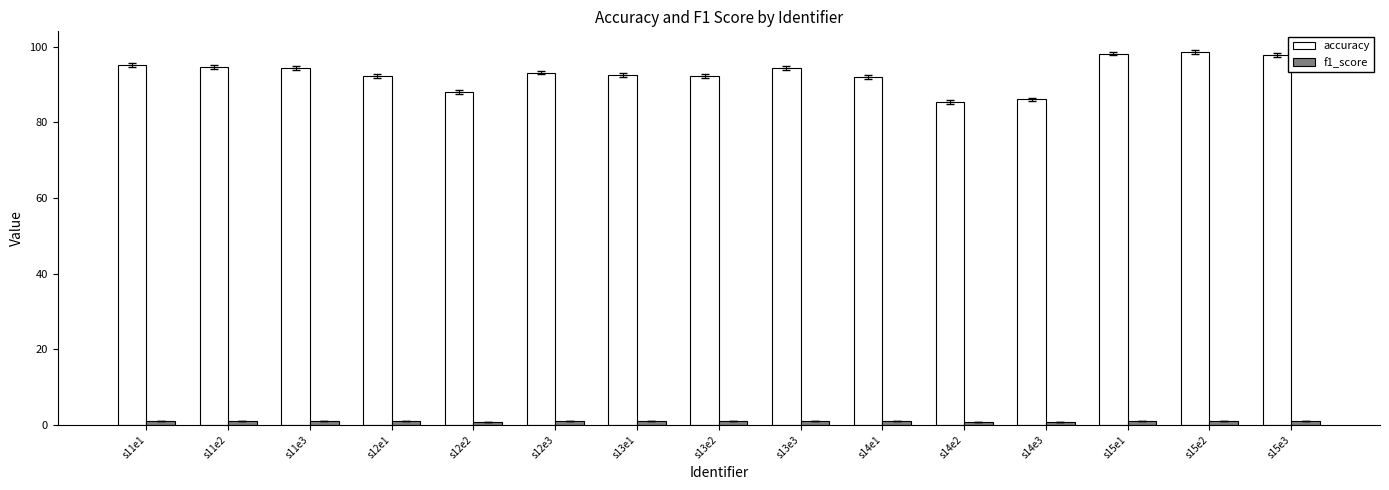

What position from the left is s13e2?

8